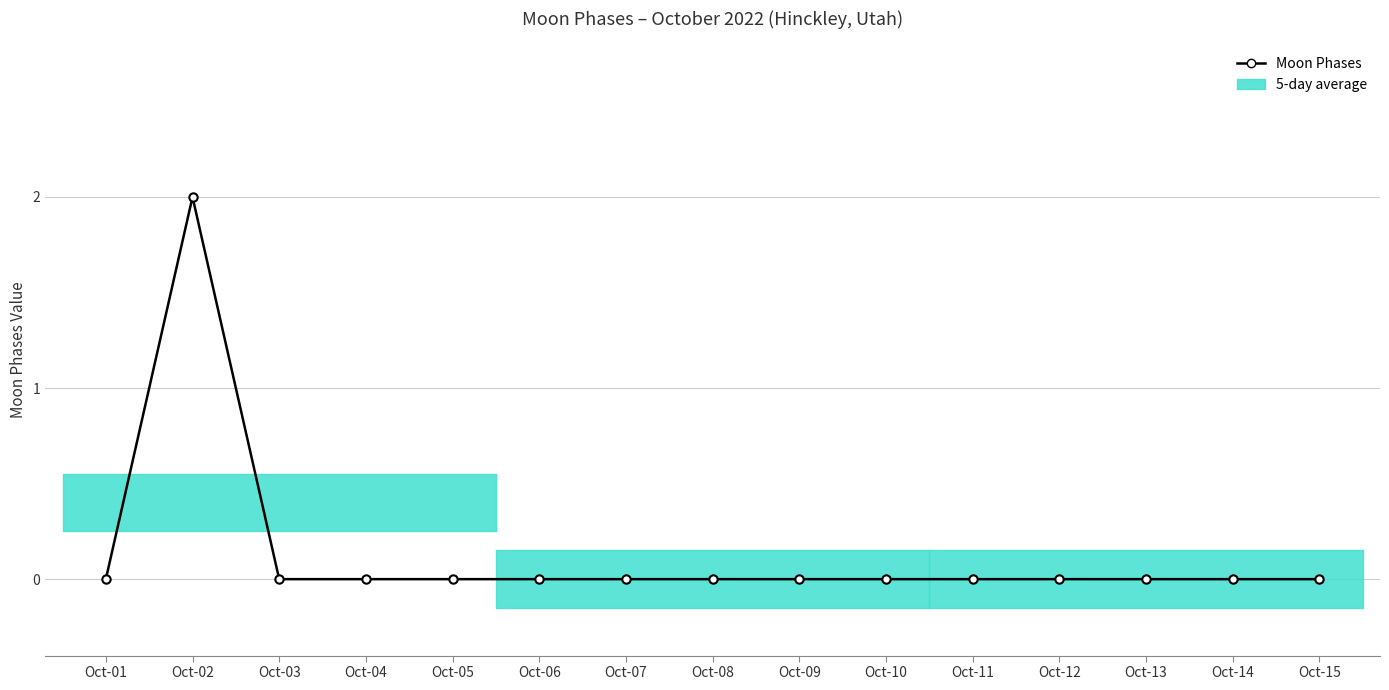

Which label corresponds to the largest value in the chart?

Oct-02